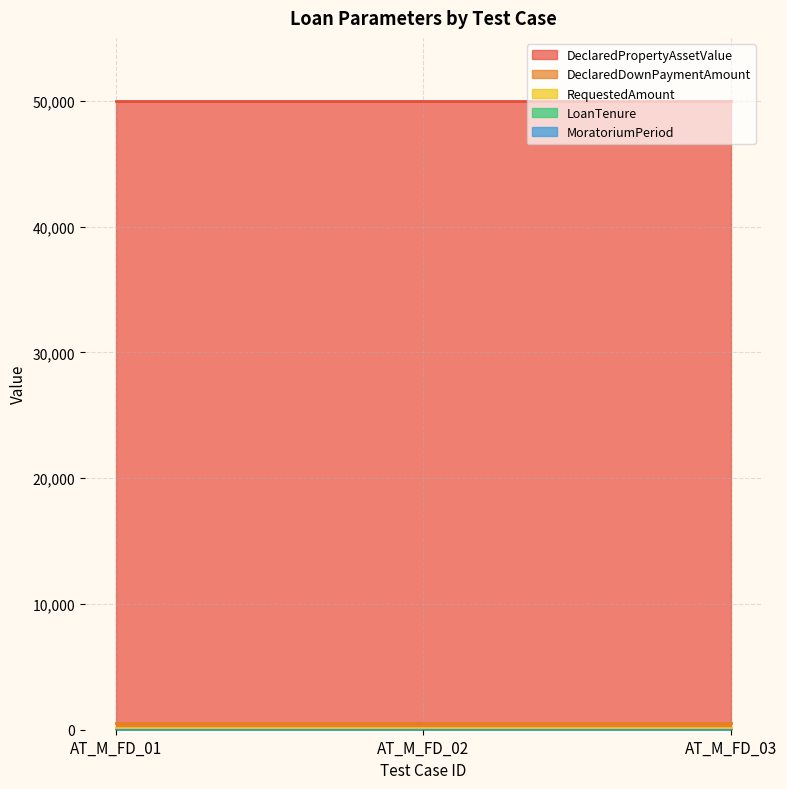

Reading right to left, what are all the values shown in this chart?

DeclaredPropertyAssetValue: AT_M_FD_03=50000	AT_M_FD_02=50000	AT_M_FD_01=50000
DeclaredDownPaymentAmount: AT_M_FD_03=500	AT_M_FD_02=500	AT_M_FD_01=500
RequestedAmount: AT_M_FD_03=100	AT_M_FD_02=100	AT_M_FD_01=100
LoanTenure: AT_M_FD_03=10	AT_M_FD_02=10	AT_M_FD_01=10
MoratoriumPeriod: AT_M_FD_03=10	AT_M_FD_02=10	AT_M_FD_01=10